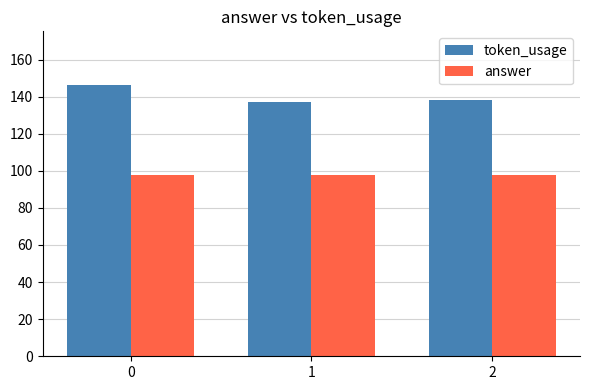

Is the value of token_usage at 1 greater than the value of answer at 1?

Yes